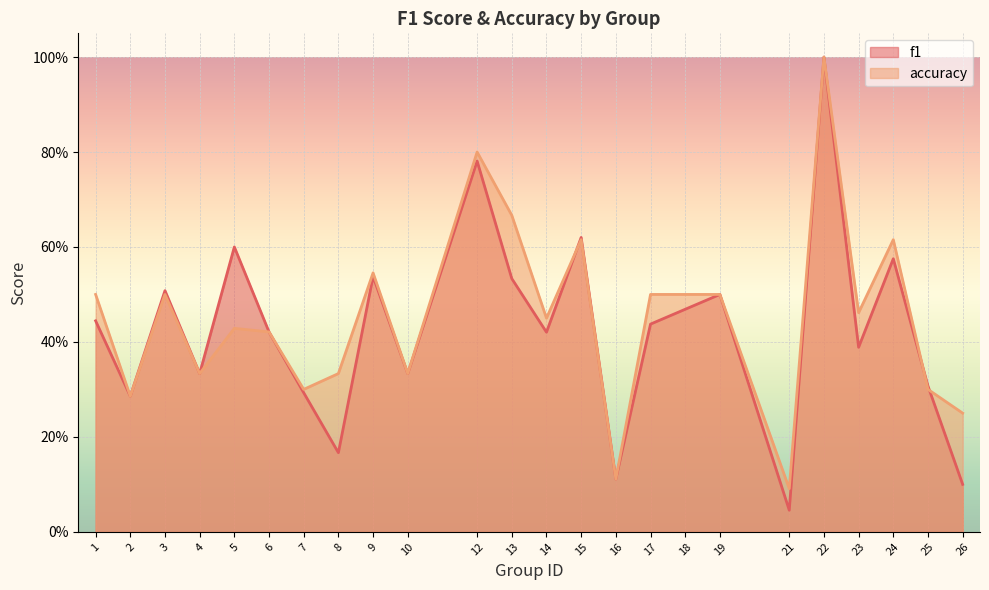

How many lines are shown in the chart?

2